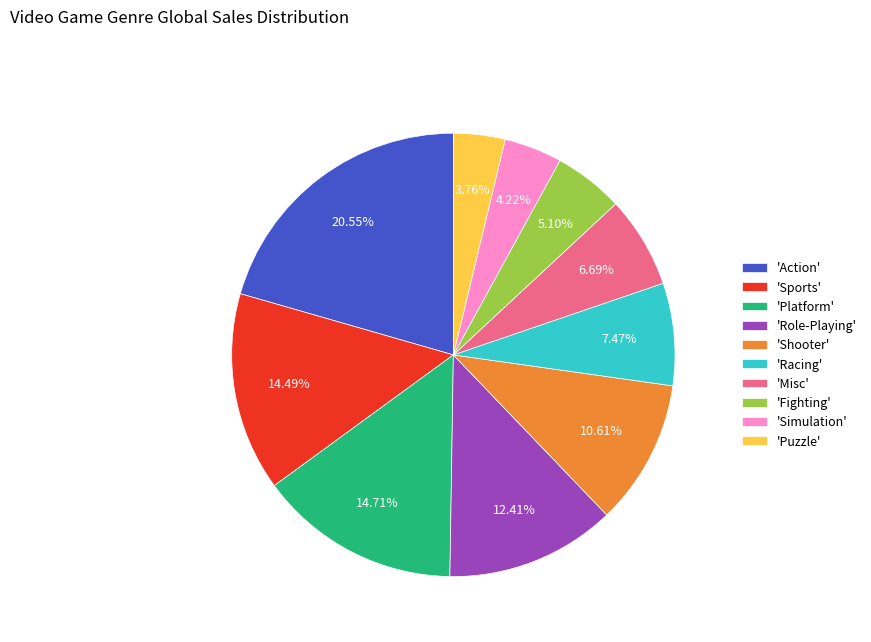

Count the number of slices in the pie.

10